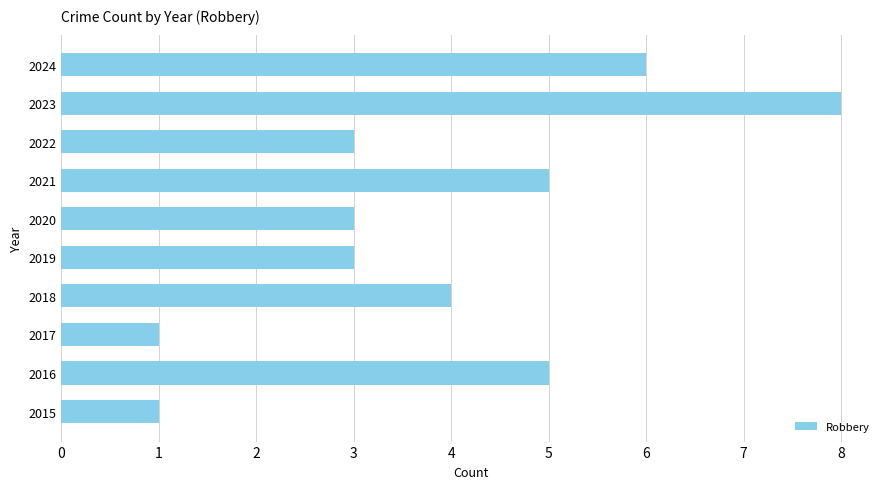

The value at 2016 is 8. True or false?

False